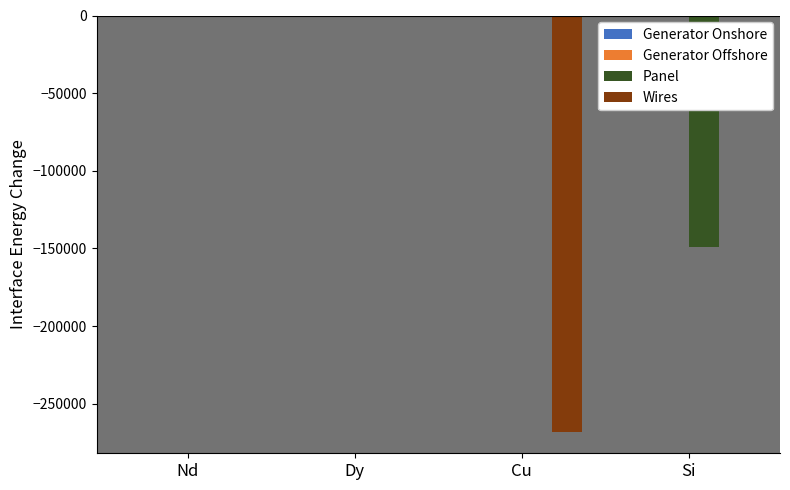

How many groups of bars are there?

4